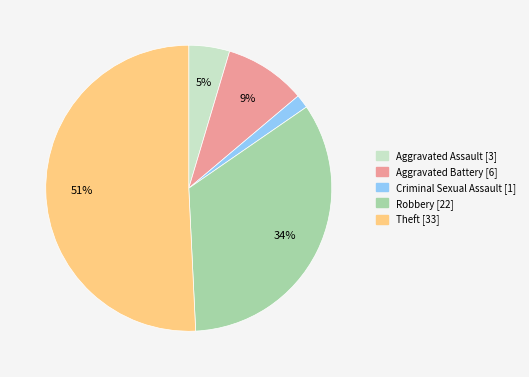

What is the majority slice?

Theft